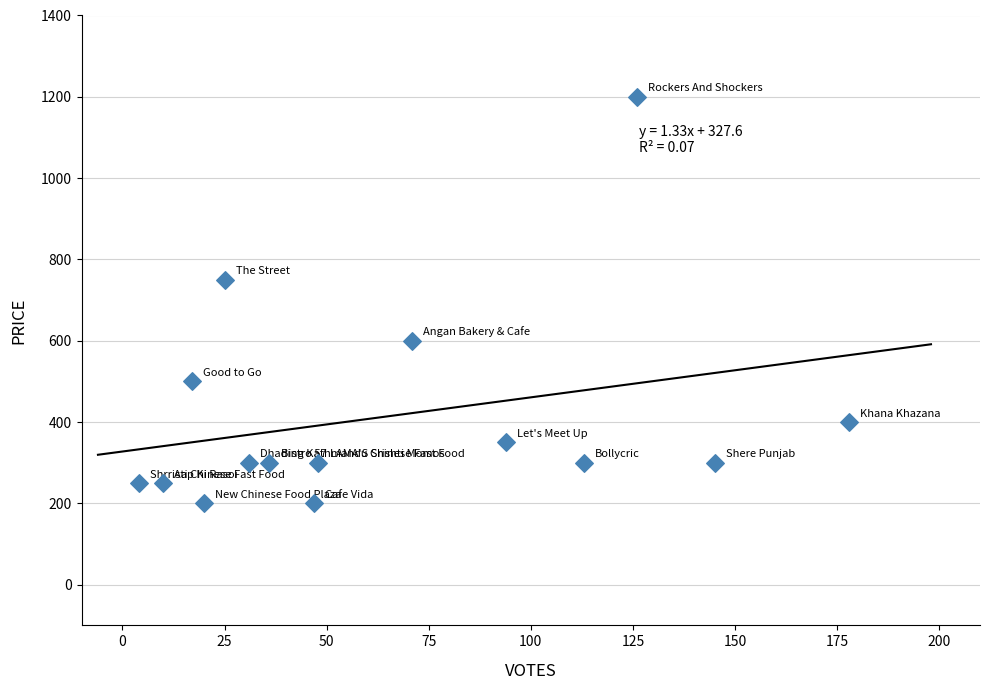

What Y value in the scatter plot is closest to 700?

750